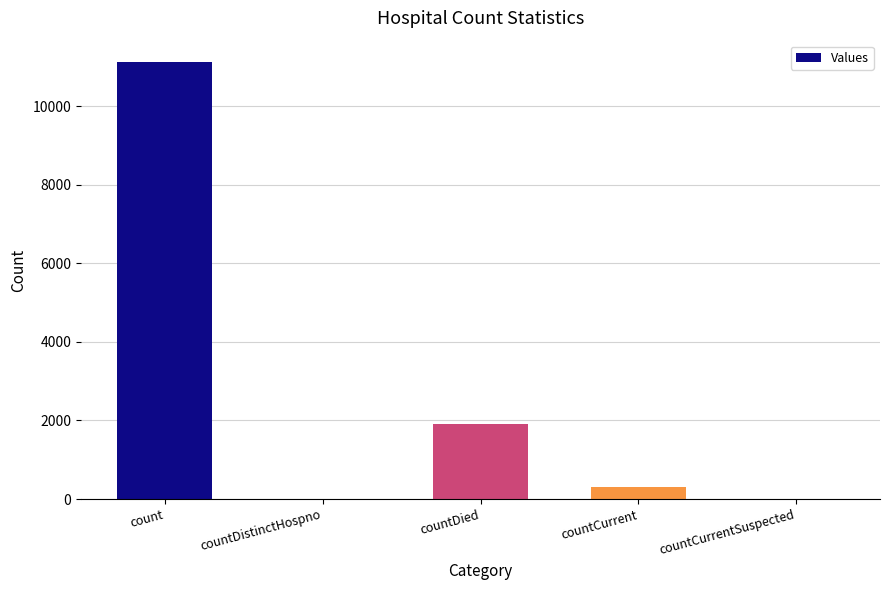

What is the sum of all values?

13321